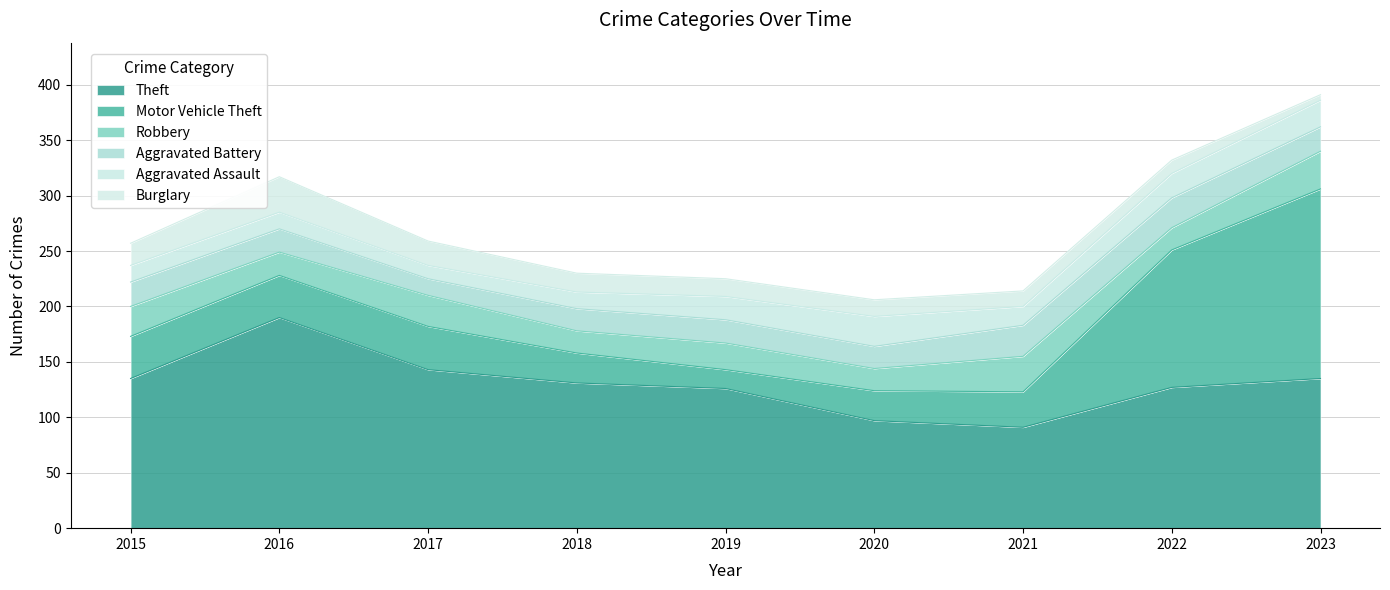

At which category does Motor Vehicle Theft reach its first local valley?

2019